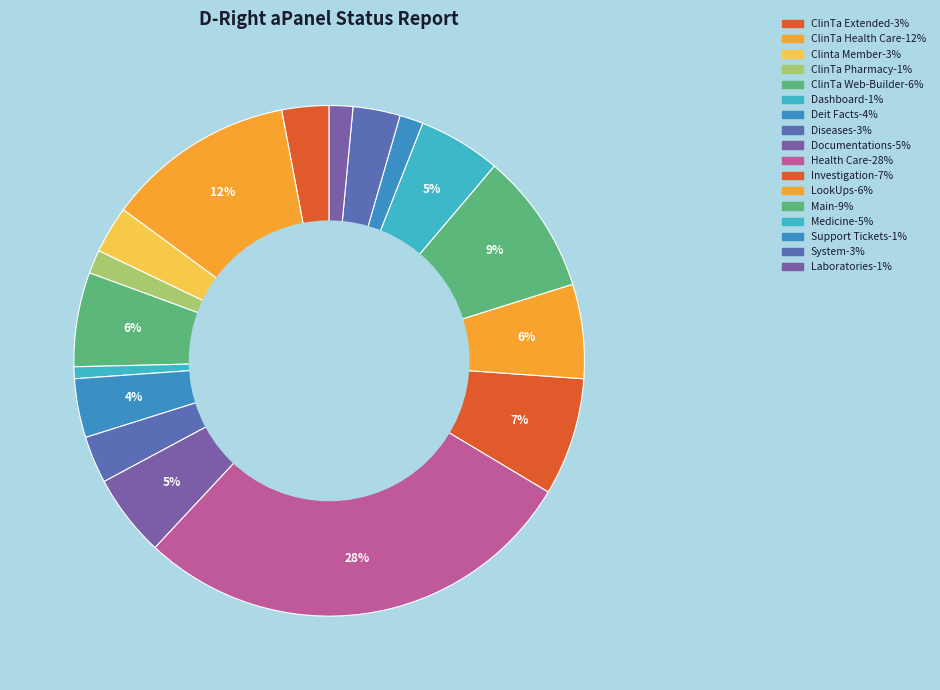

To the nearest percent, what is the difference between the ClinTa Web-Builder and Main slice percentages?

3%